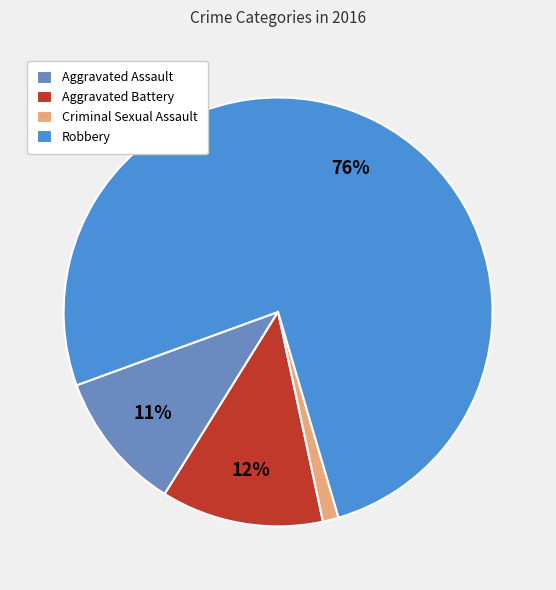

Between Robbery and Criminal Sexual Assault, which is larger?

Robbery